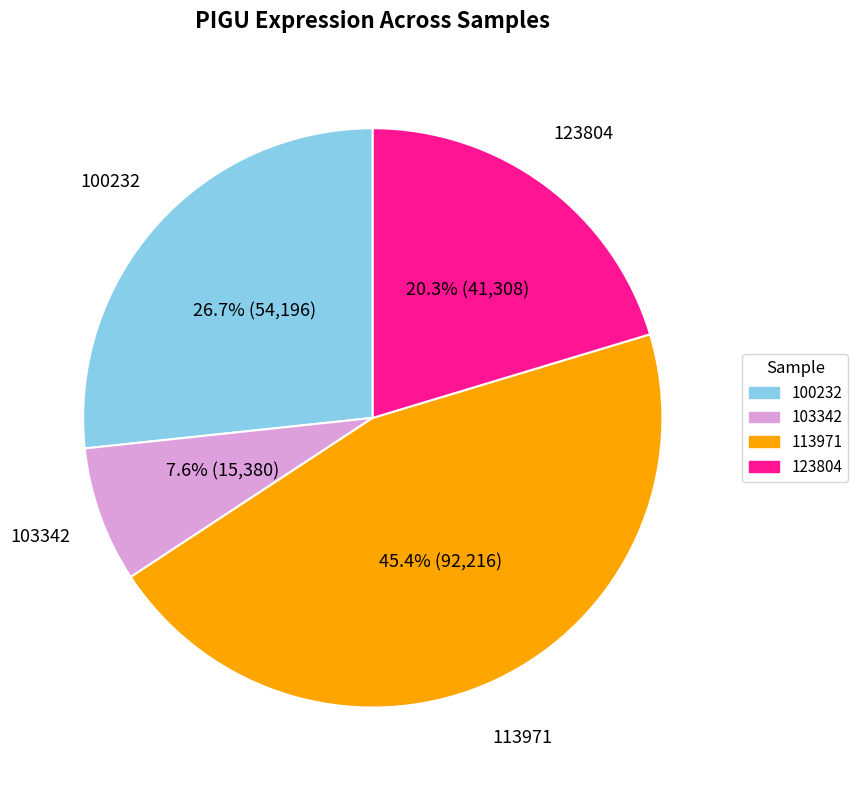

Combined, what portion of the pie is 113971 and 103342?

53.0%